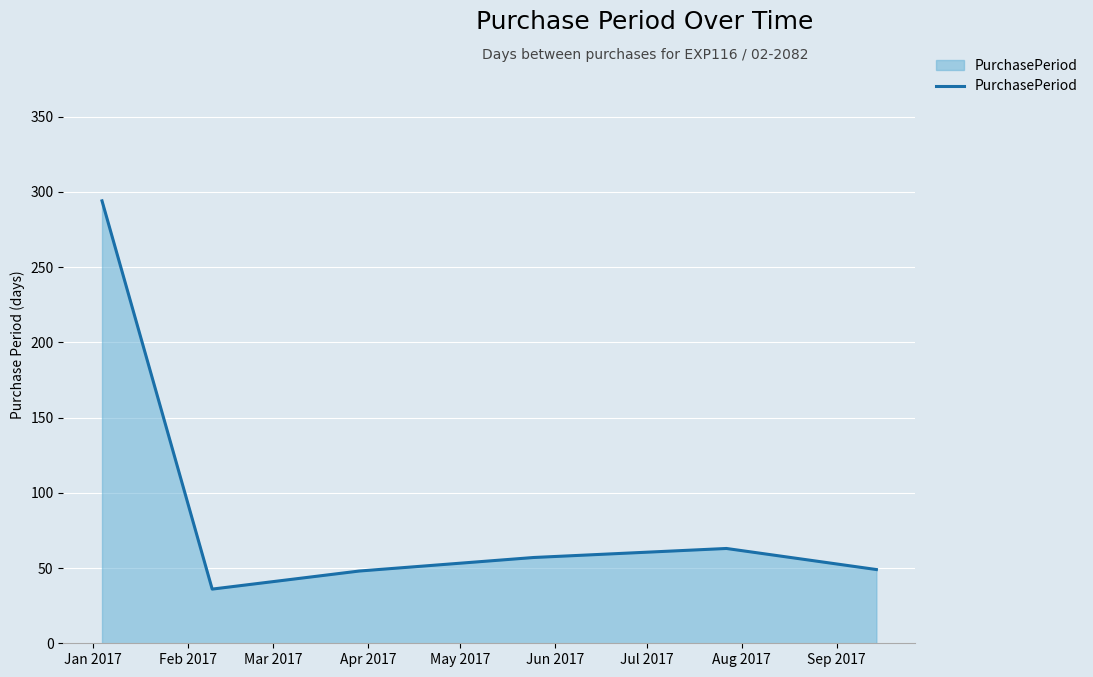

What is the minimum value shown in the chart?

36